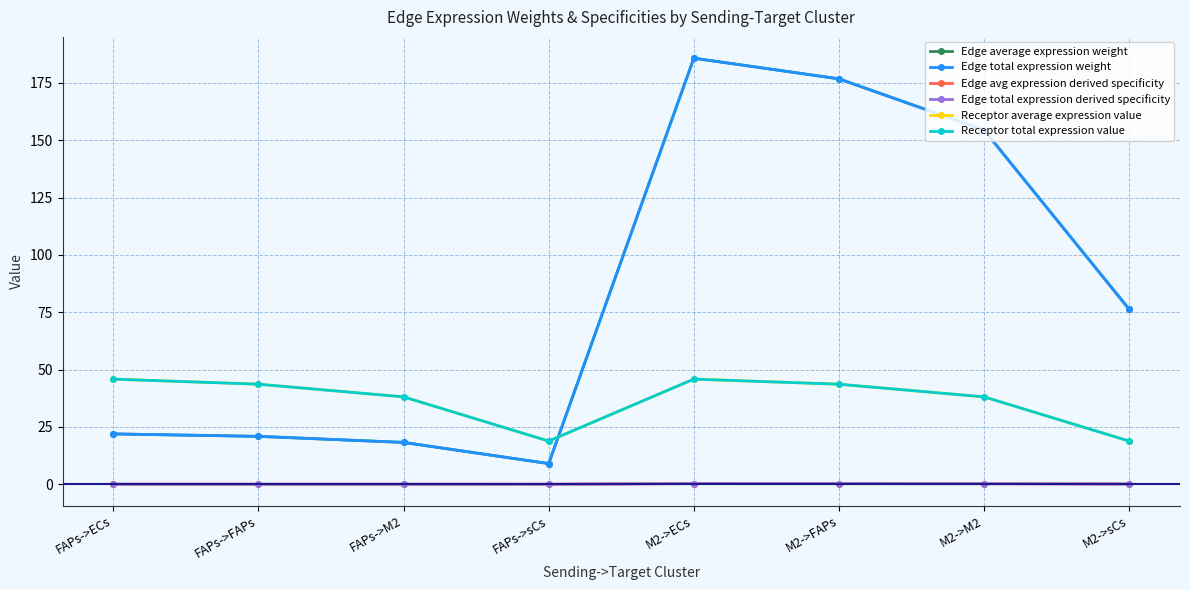

Is it true that Edge total expression weight equals 9.5 at FAPs->ECs?

False